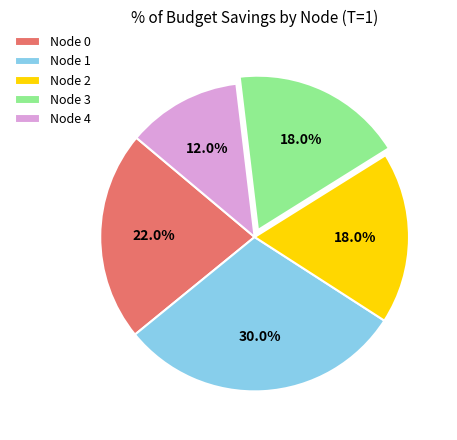

What percentage is the Node 1 slice, to the nearest percent?

30%